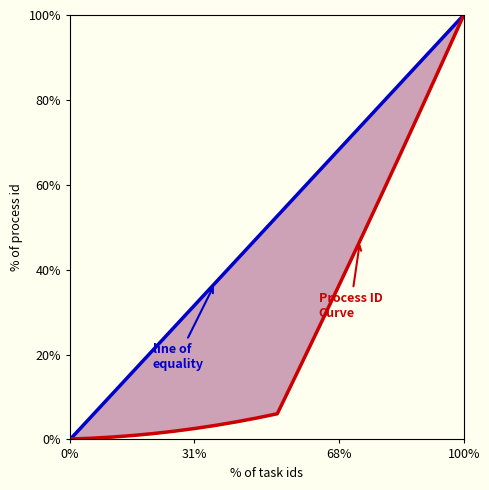

What is the sum of all line of
equality values?

1000.0